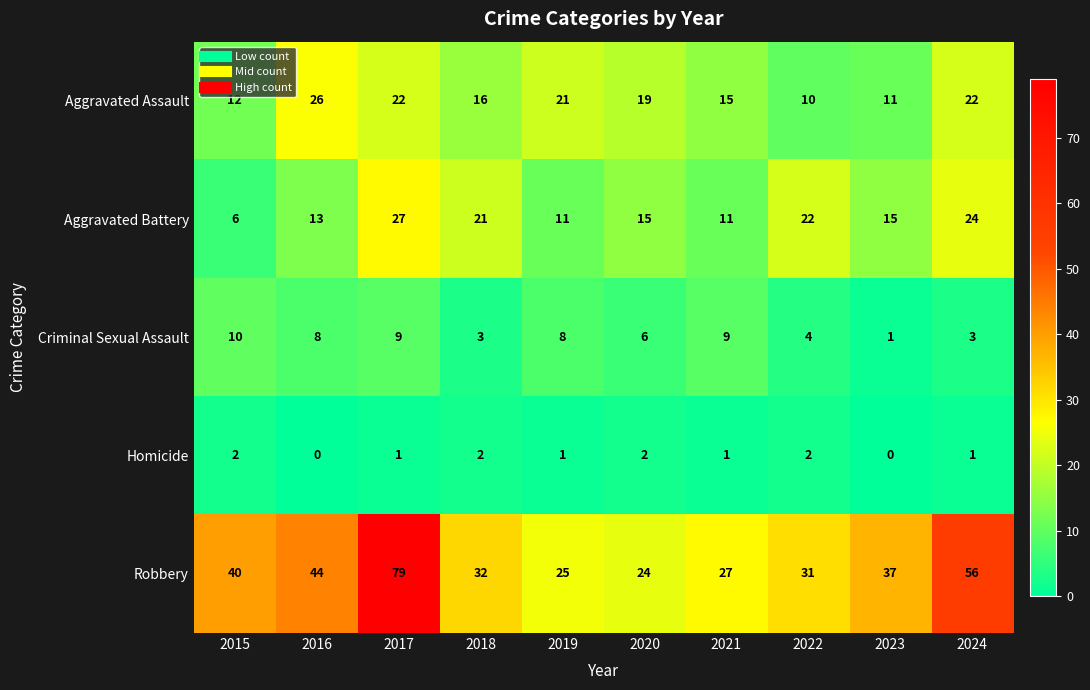

At which label does Robbery first exceed 37?

2015